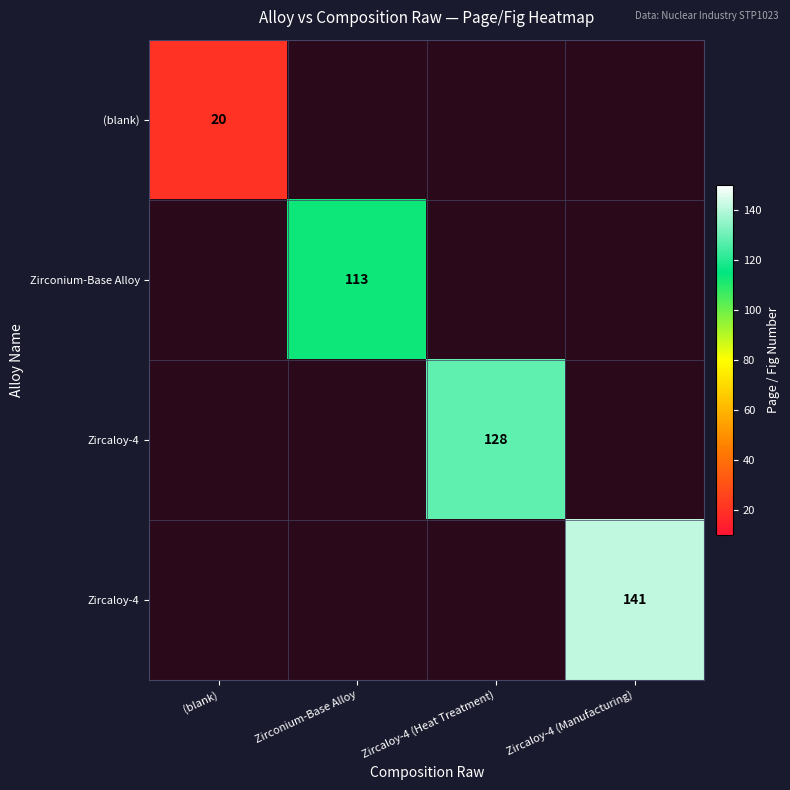

How many data points does each series have?

4